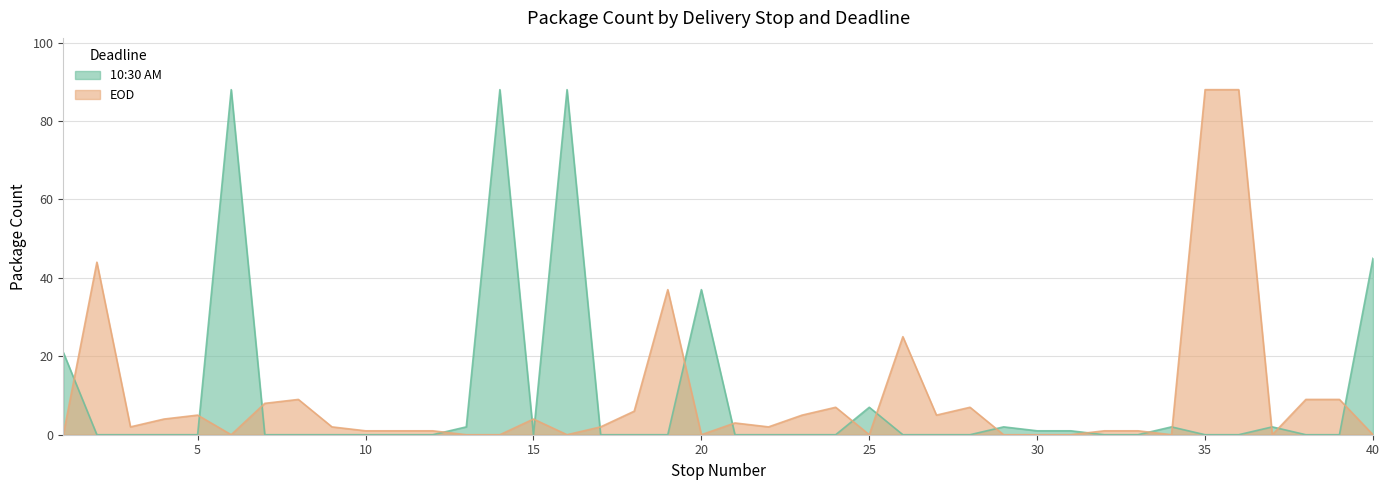

What is the value of the EOD point at the 7th from the left?

8